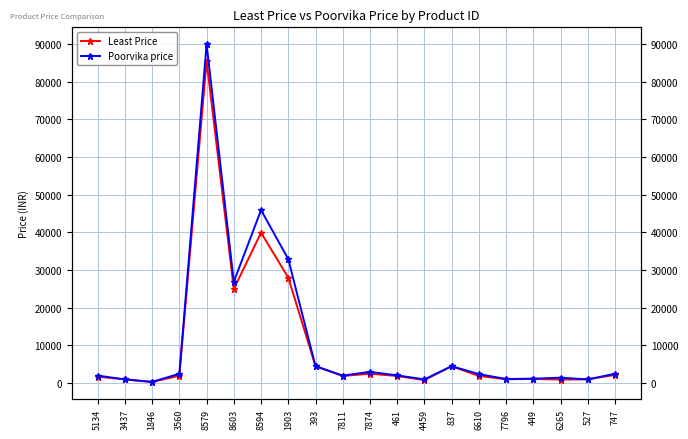

What is the difference between the second highest and second lowest values in the Poorvika price series?

44901